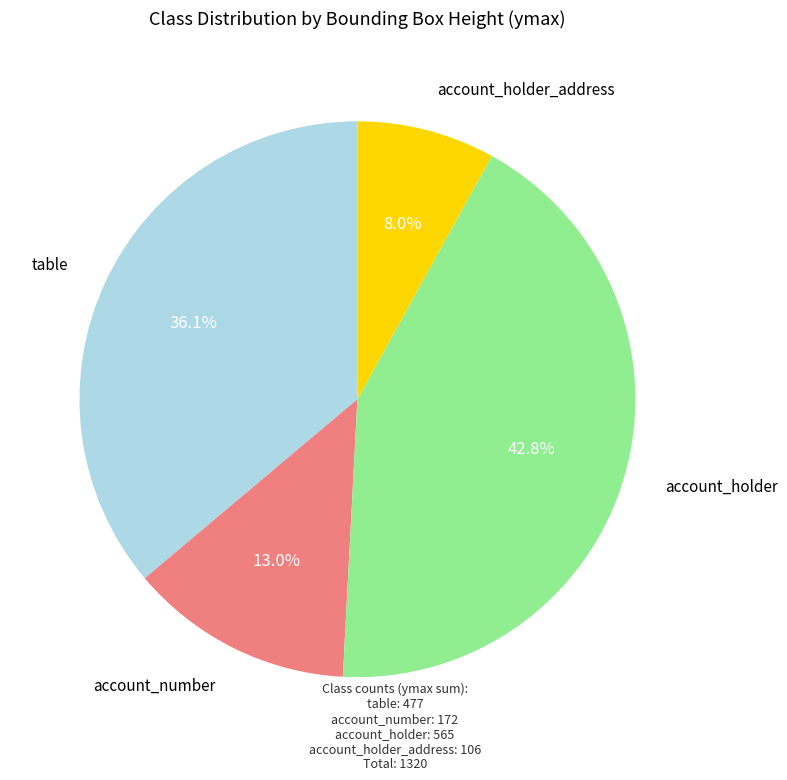

Is there any slice that represents more than half of the pie?

No